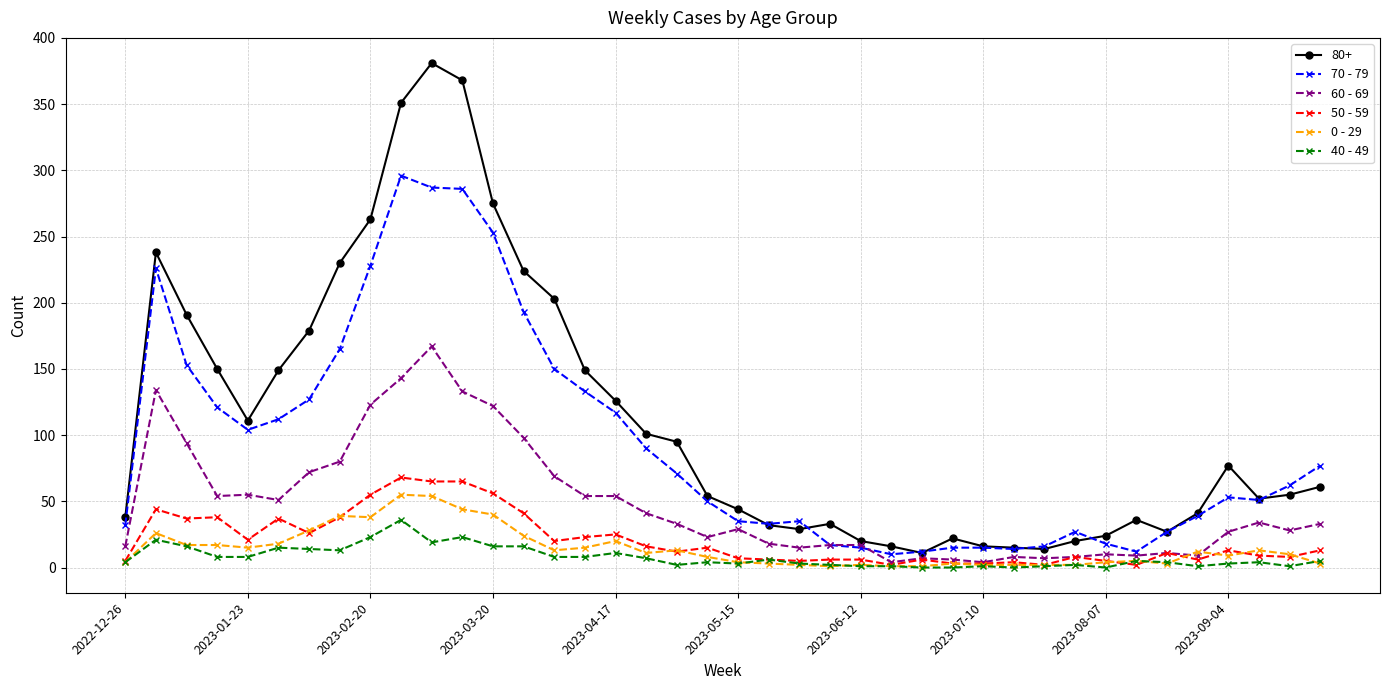

True or false: 80+ has more than 0 points higher than both neighbors.

True